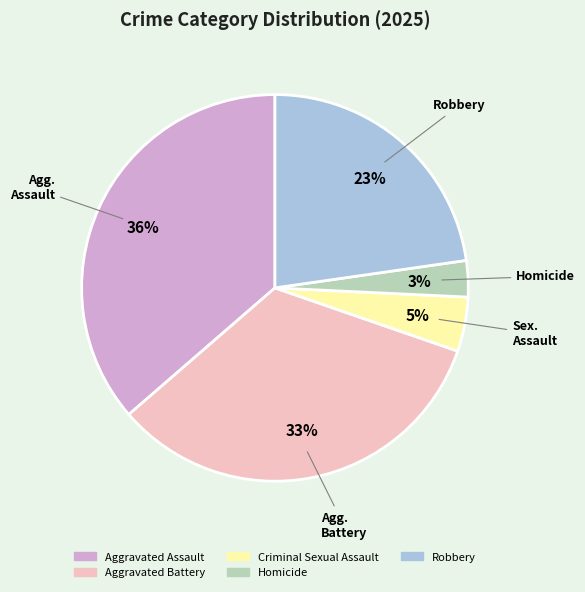

Rank the categories by value from lowest to highest.

Homicide, Criminal Sexual Assault, Robbery, Aggravated Battery, Aggravated Assault